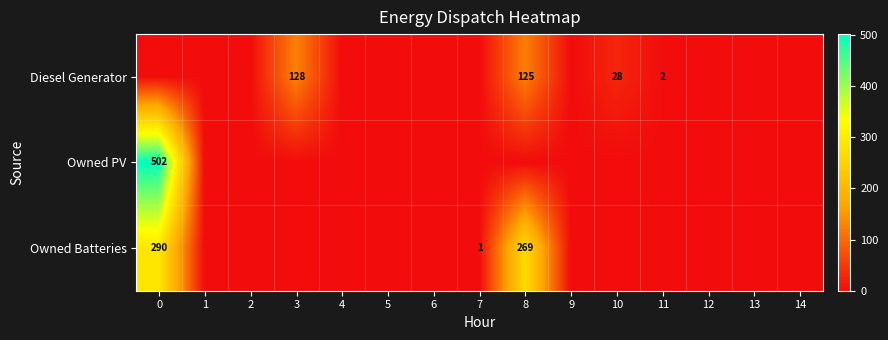

At how many categories does at least one series exceed 197?

2